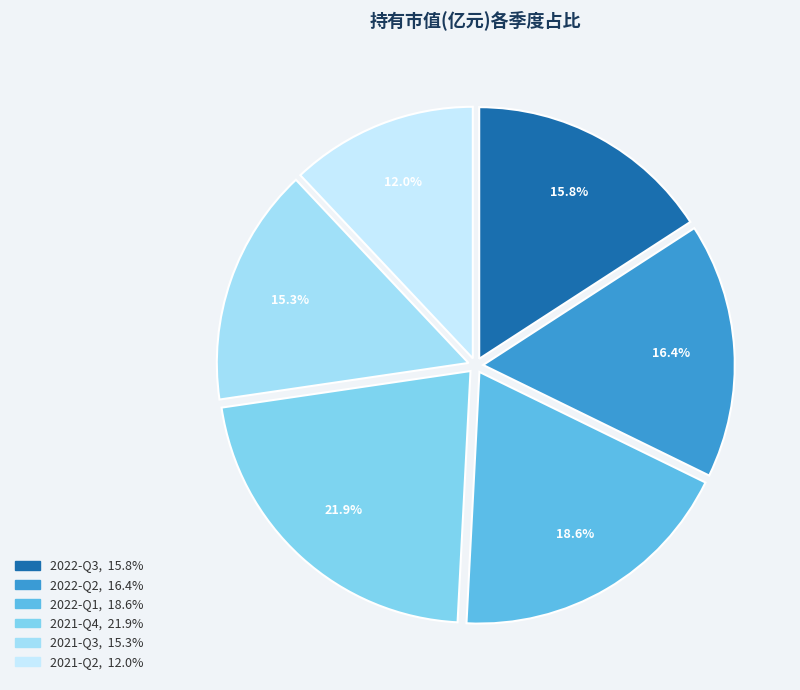

Count the number of slices in the pie.

6